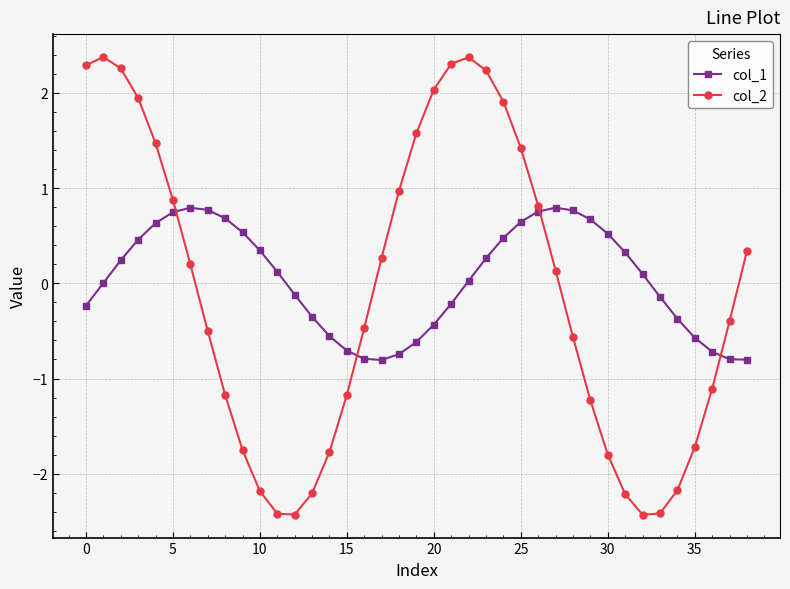

What is the greatest value displayed?

2.4